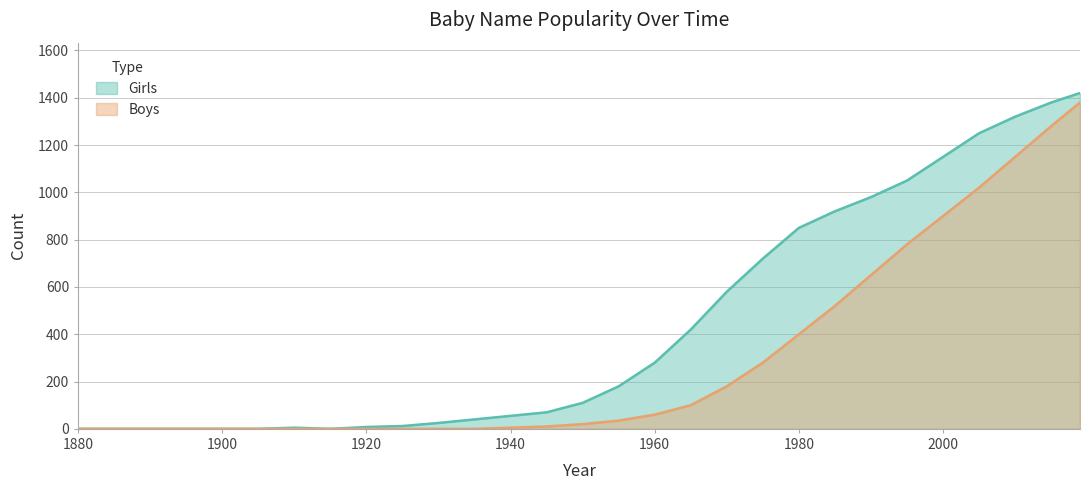

True or false: Girls and Boys intersect in this chart.

False